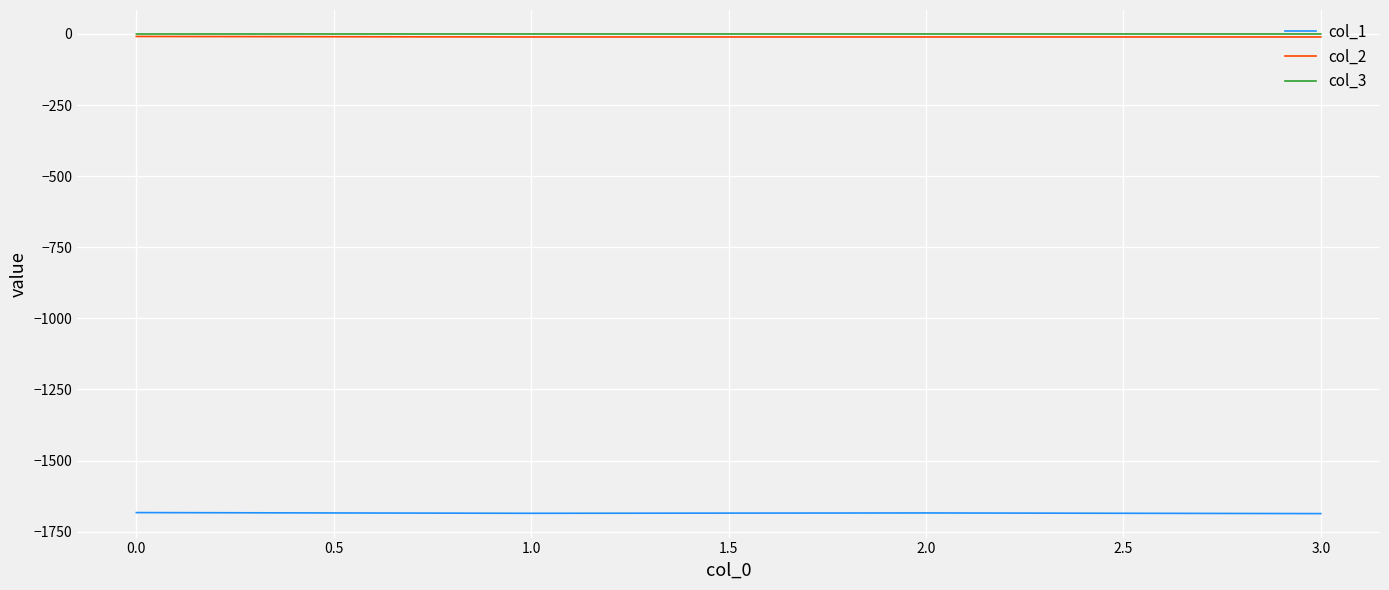

What is the minimum value shown in the chart?

-1686.7